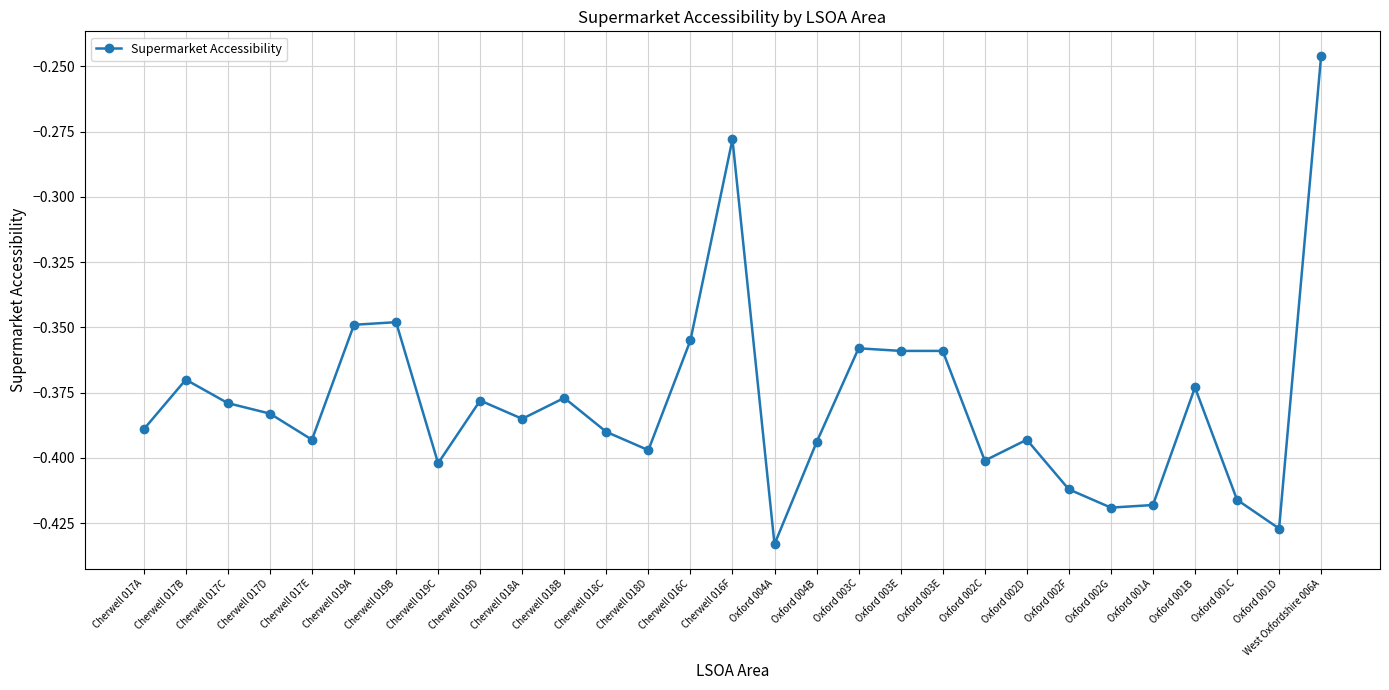

How many lines are shown in the chart?

1